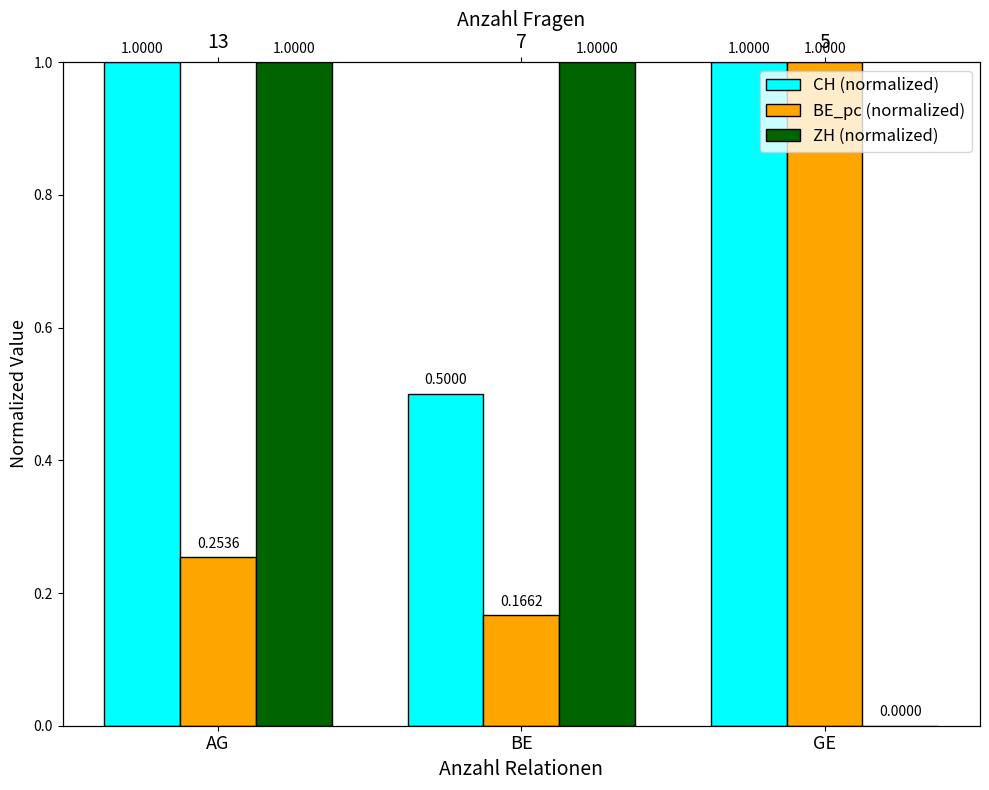

What is the difference between the second highest and minimum values in the BE_pc (normalized) series?

0.1